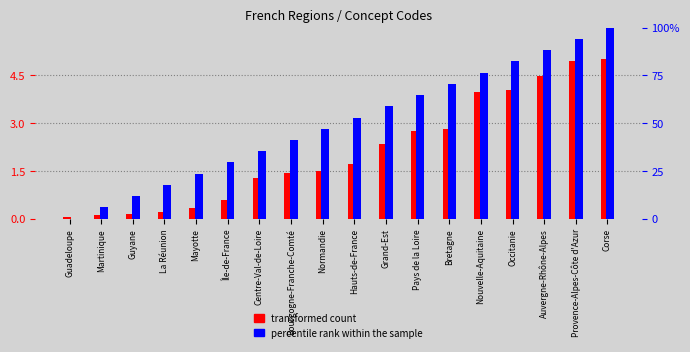

Reading right to left, what are all the values shown in this chart?

transformed count: 5.0	4.9	4.5	4.0	4.0	2.8	2.8	2.3	1.7	1.5	1.4	1.3	0.6	0.3	0.2	0.2	0.1	0.1
percentile rank within the sample: 100.0	94.1	88.2	82.4	76.5	70.6	64.7	58.8	52.9	47.1	41.2	35.3	29.4	23.5	17.6	11.8	5.9	0.0